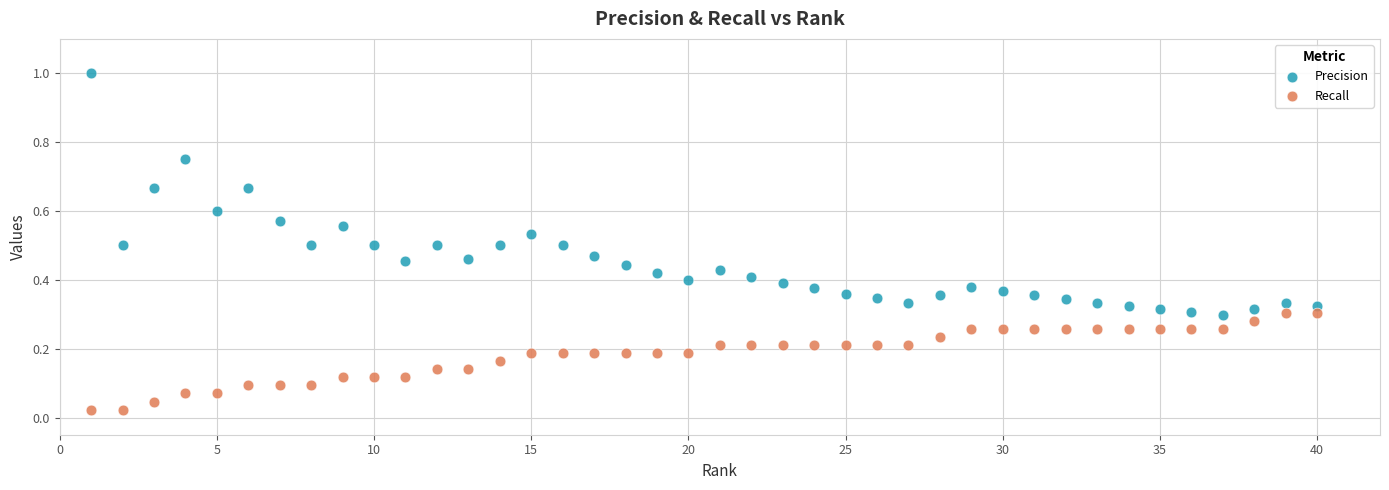

Which series reaches the maximum Y coordinate?

Precision